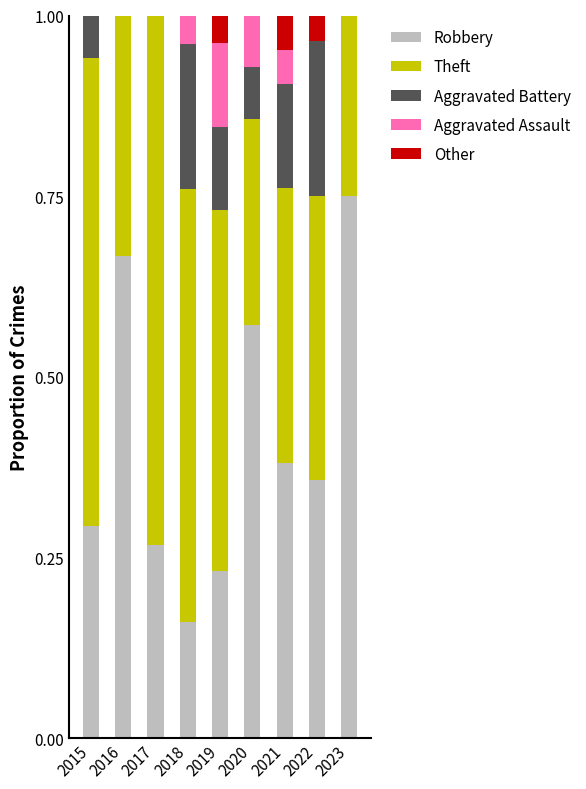

Is it true that Robbery equals 0.2 at 2018?

True